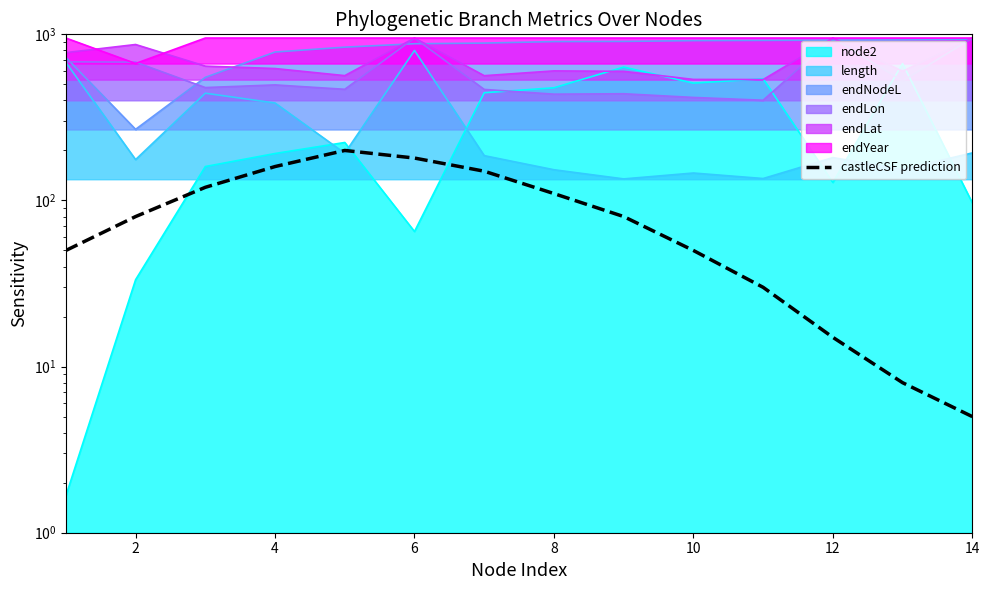

At which category does the chart reach its peak across all series?

8